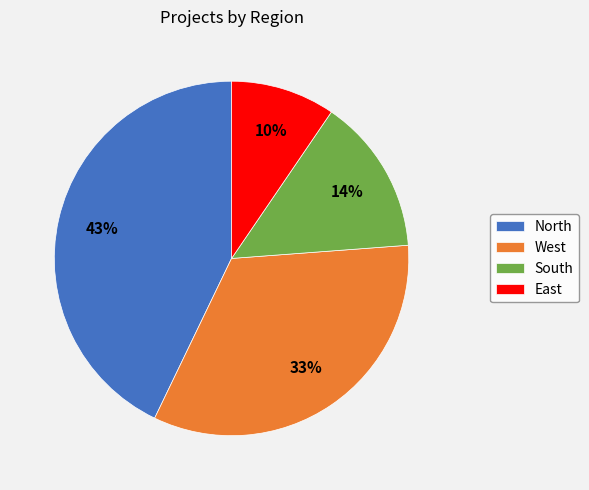

Is there a majority slice in this chart?

No